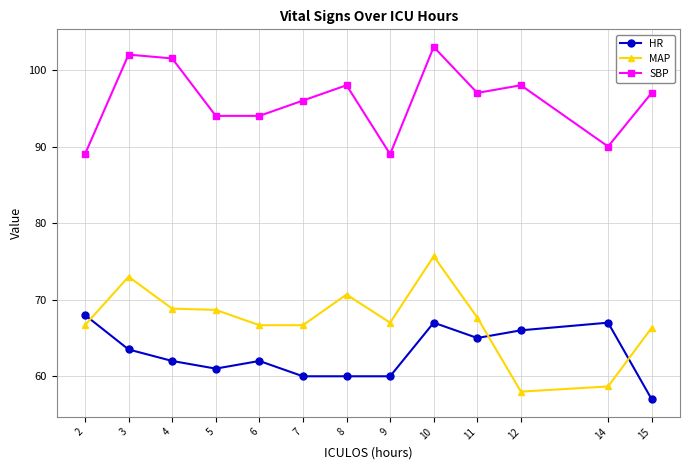

What is the value of the MAP point at the 7th from the left?

70.7